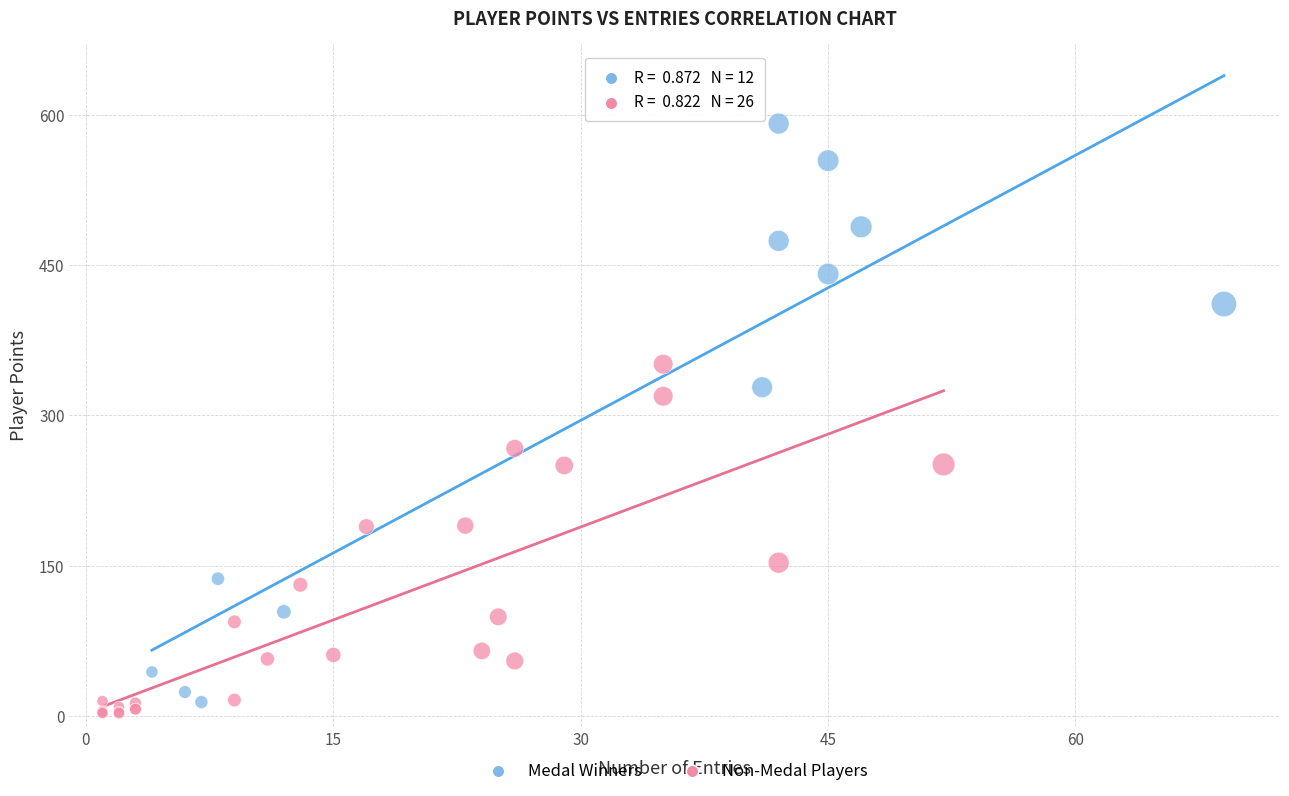

Which series reaches the maximum Y coordinate?

Medal Winners